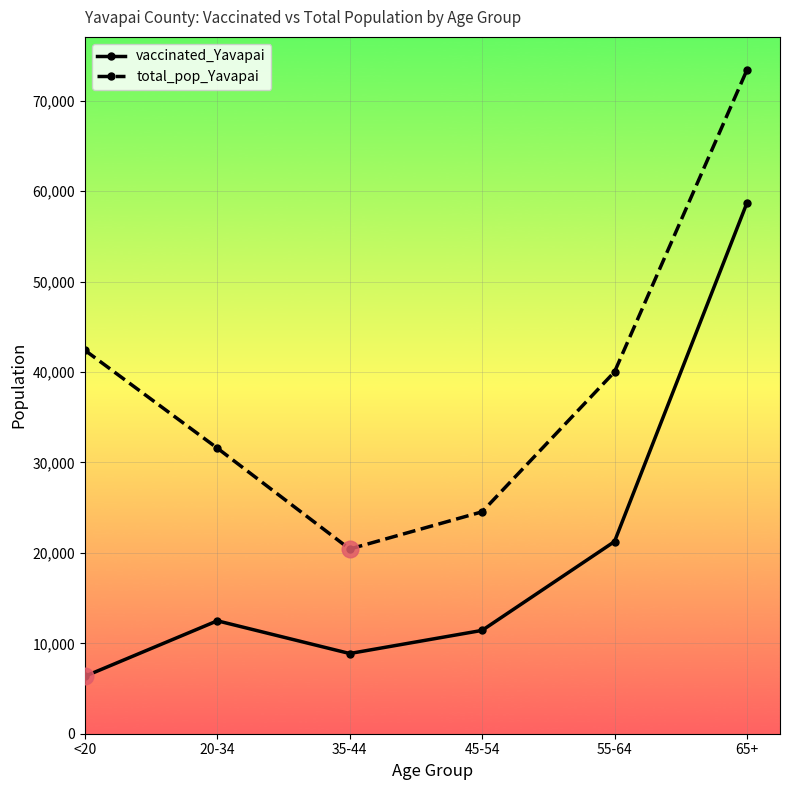

At which category is the sum across all series the highest?

65+